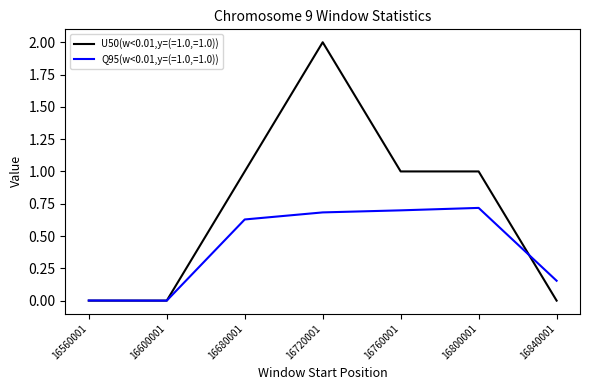

At 16760001, list the series in order from smallest to largest.

Q95(w<0.01,y=(=1.0,=1.0)), U50(w<0.01,y=(=1.0,=1.0))